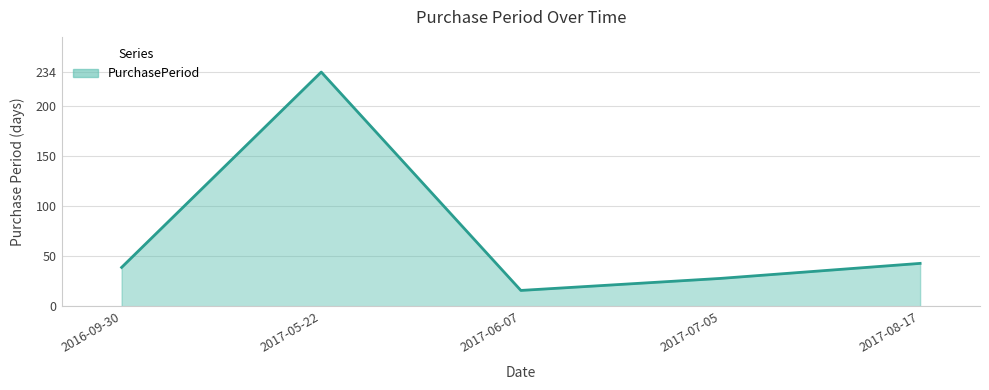

List the labels in order of value, largest first.

2017-05-22, 2017-08-17, 2016-09-30, 2017-07-05, 2017-06-07